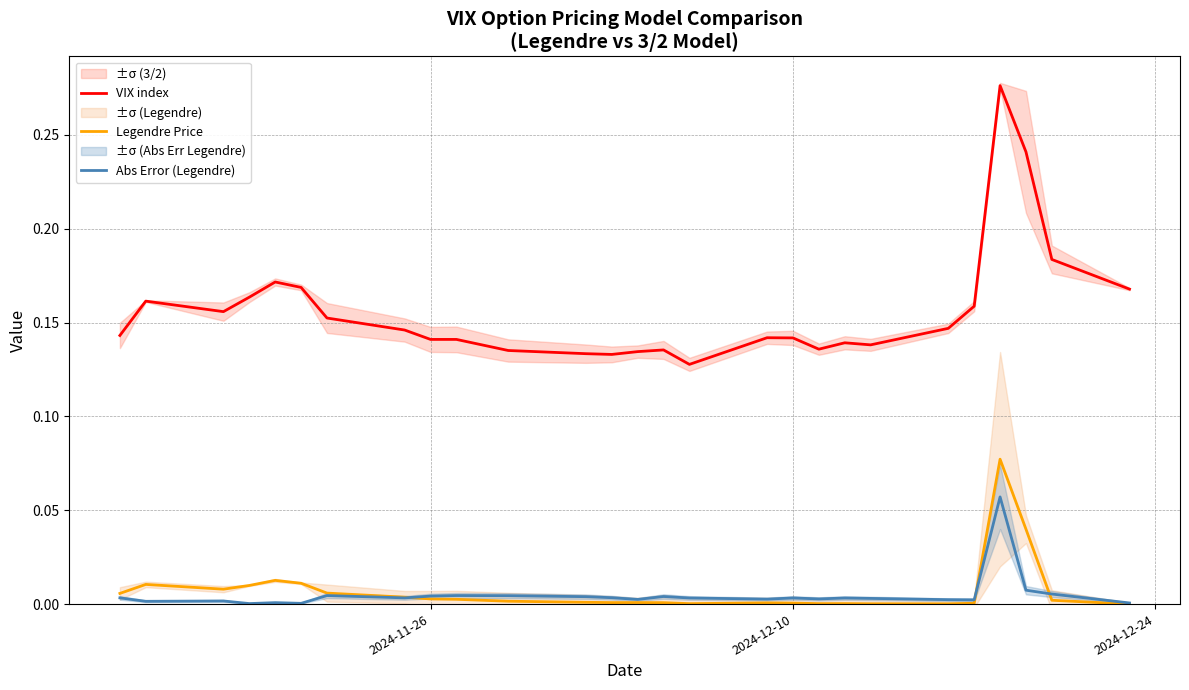

How many lines are shown in the chart?

3